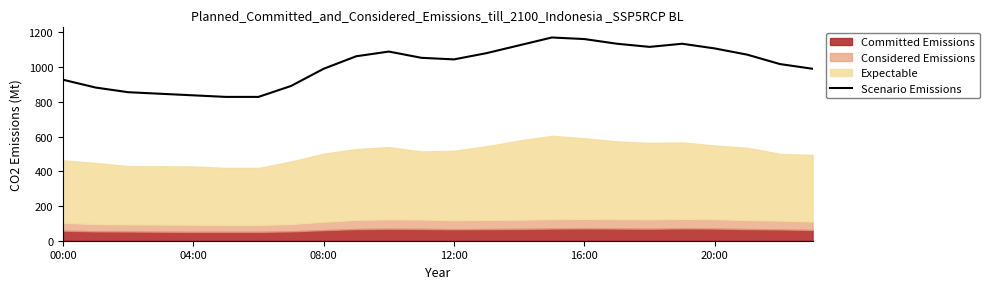

The value of Scenario Emissions at 04:00 is 837. True or false?

True